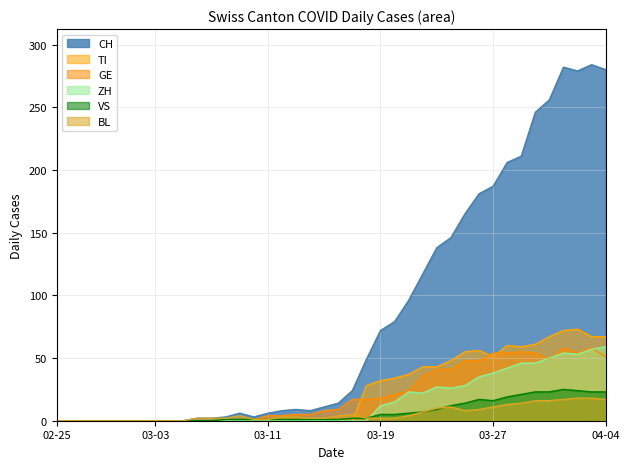

Is it true that GE equals 5 at 2020-03-13?

True